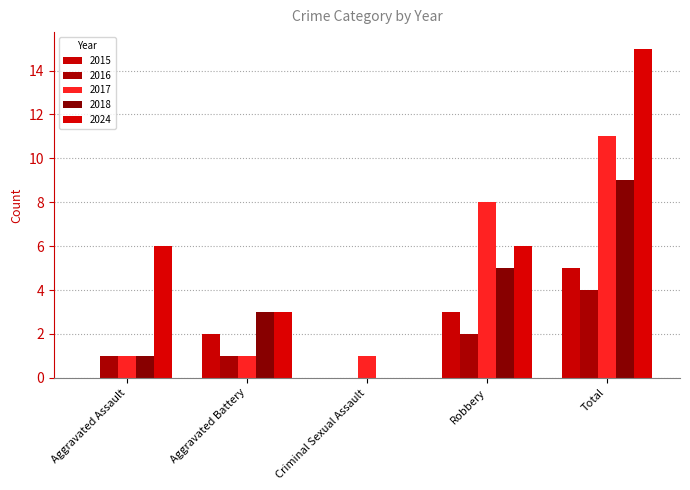

Does the chart contain stacked bars?

No